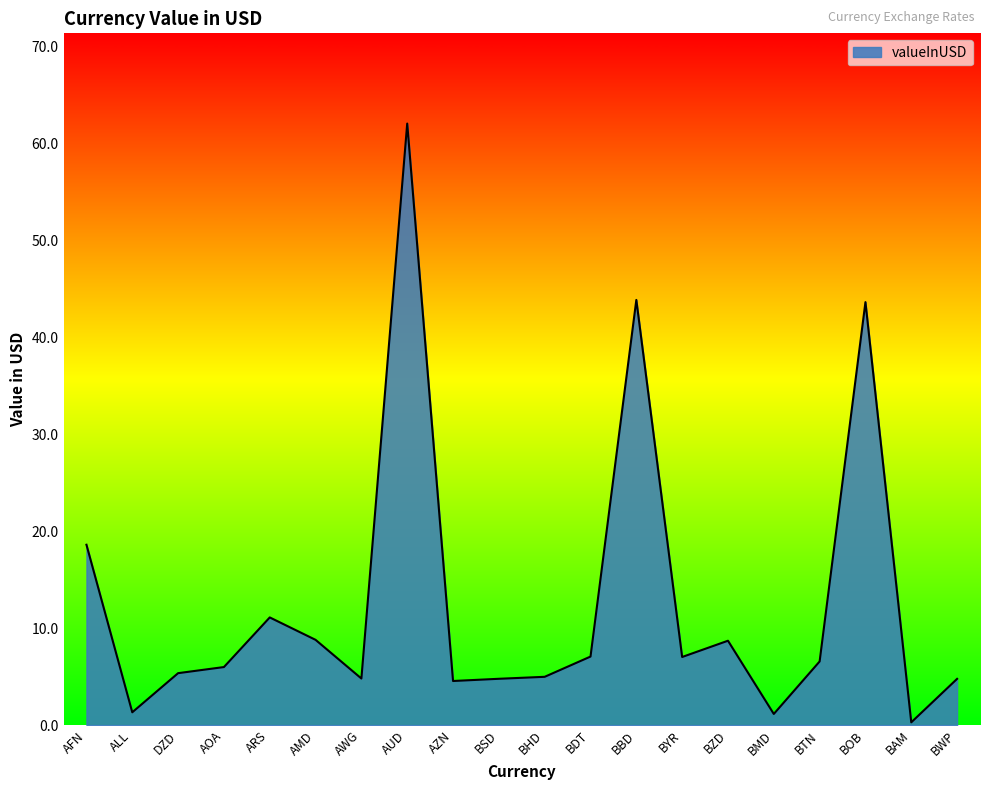

What is the difference between the maximum and minimum values?

61.8